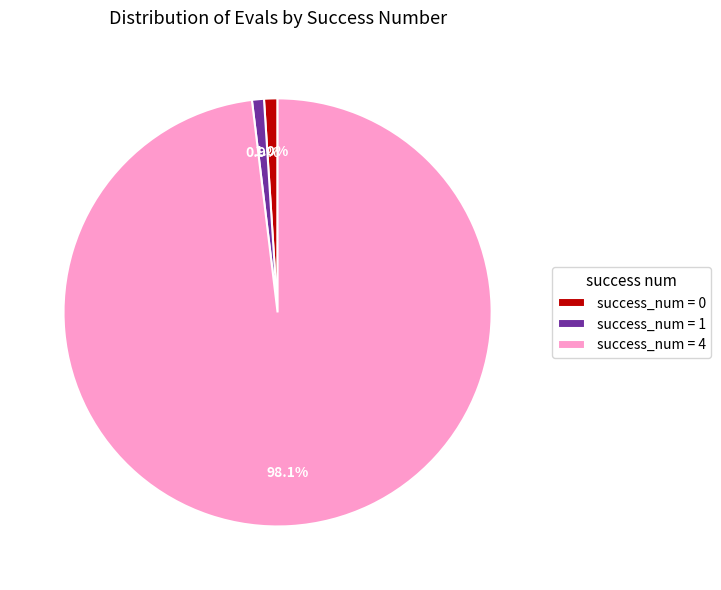

Is there any slice that represents more than half of the pie?

Yes